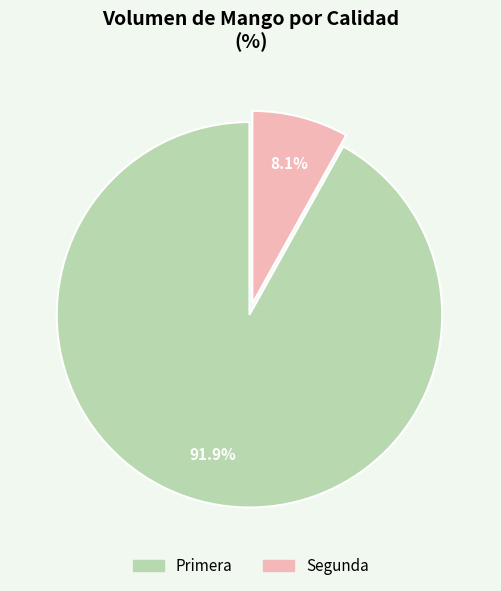

What is the largest slice in the pie chart?

Primera